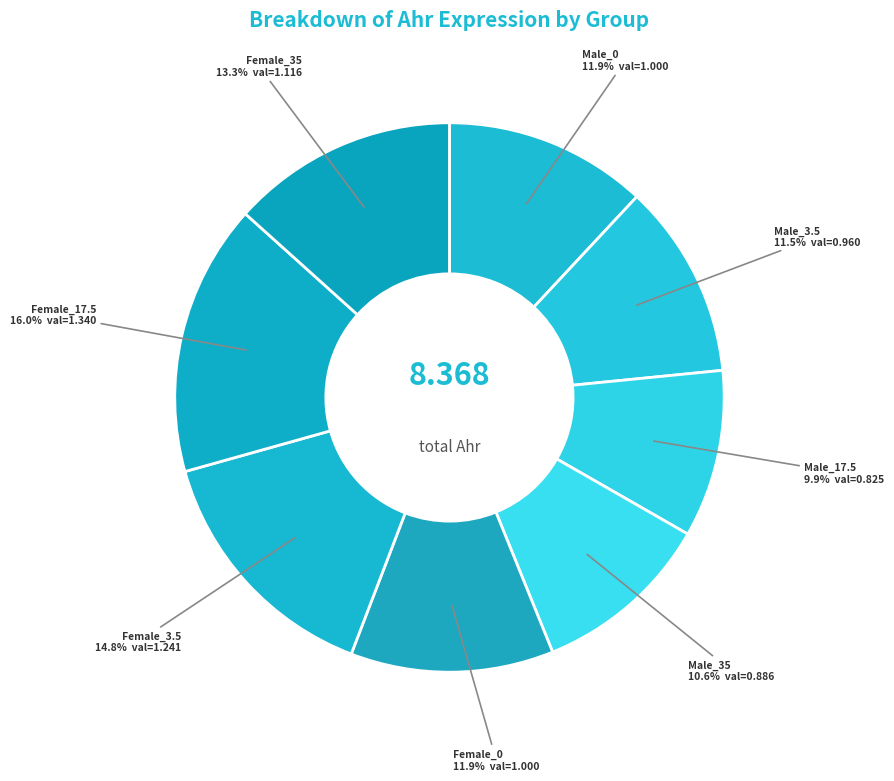

To the nearest percent, what portion does Female_17.5 represent?

16%